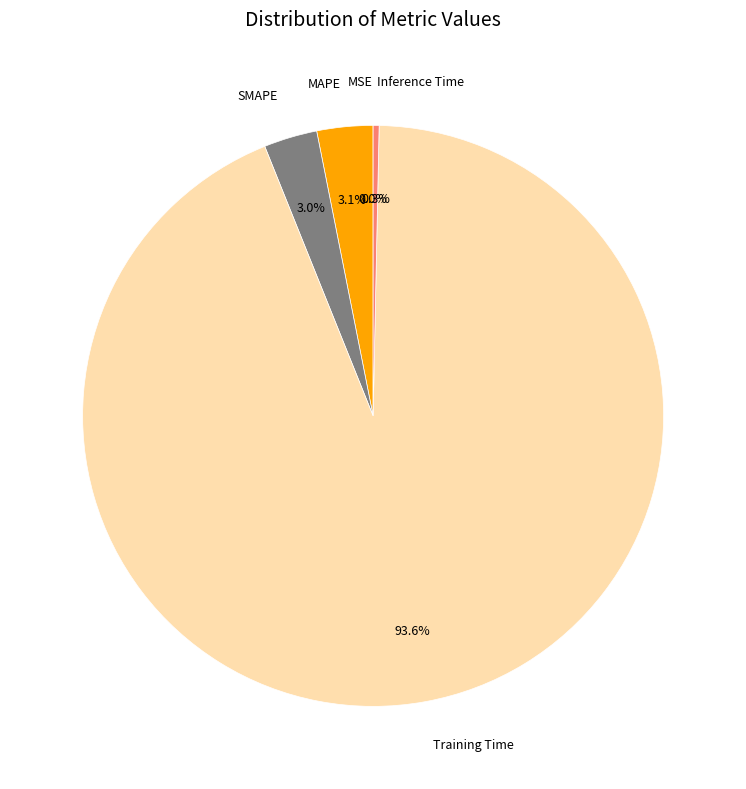

What is the largest slice in the pie chart?

Training Time